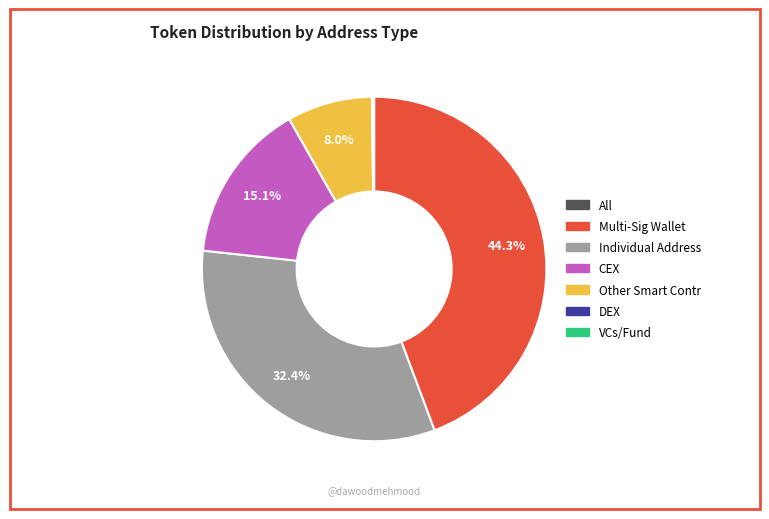

Does any single category account for the majority?

No